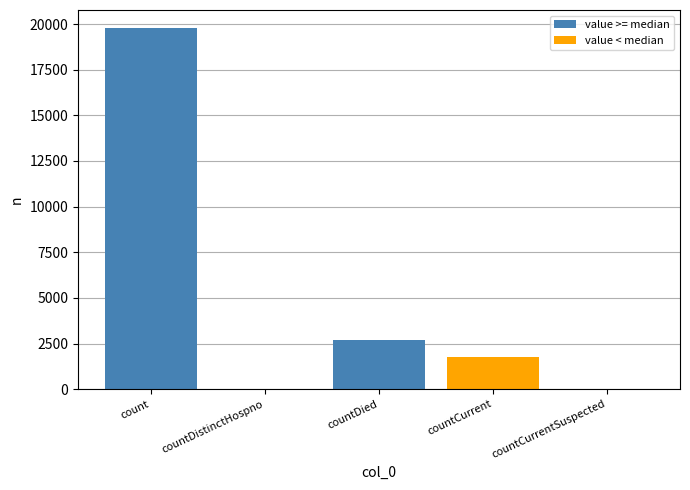

What is the difference between the maximum and minimum values in the value >= median series?

19783